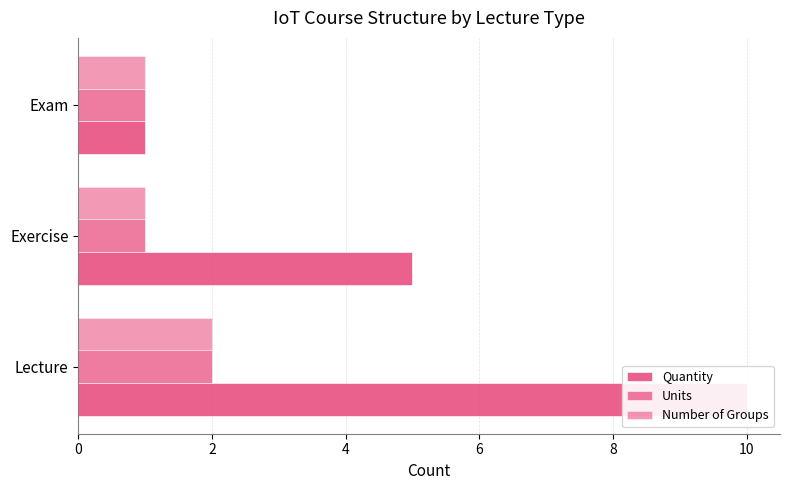

Reading left to right, list all the values displayed in this chart.

Quantity: 10	5	1
Units: 2	1	1
Number of Groups: 2	1	1